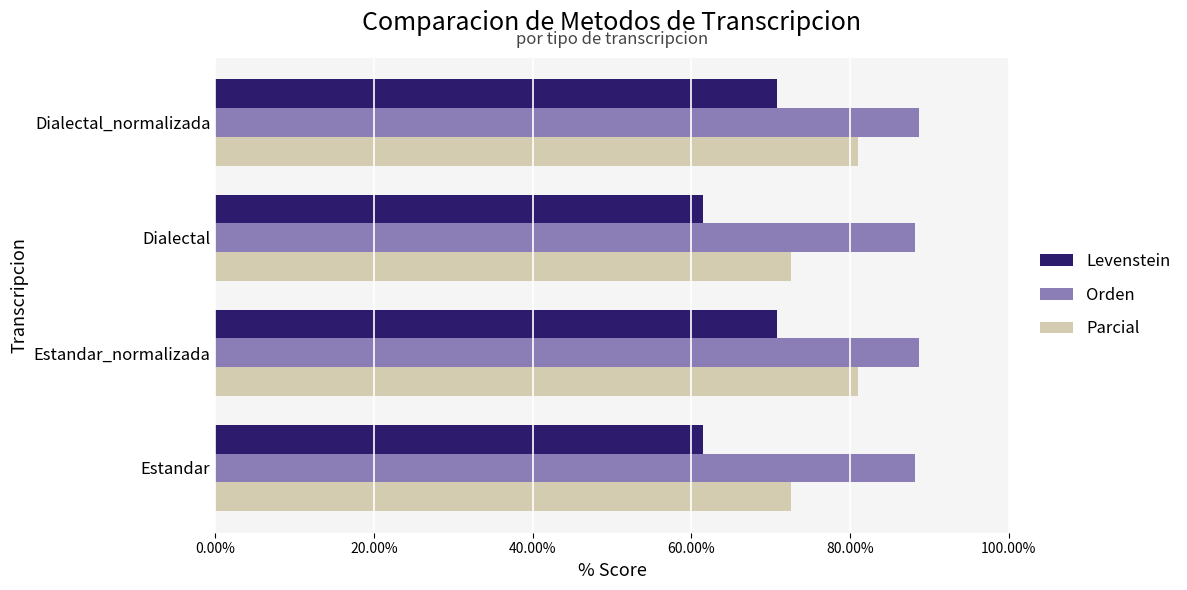

What is the difference between the second highest and minimum values in the Parcial series?

8.5